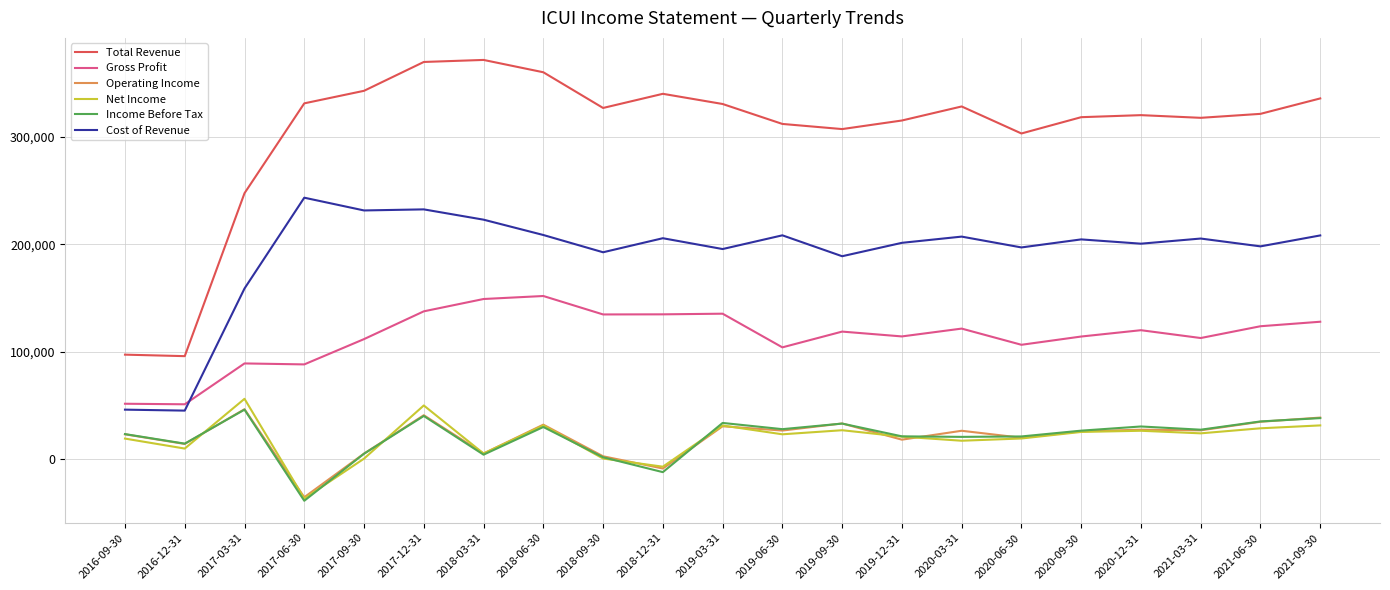

What is the difference between the maximum and second lowest values in the Total Revenue series?

274900